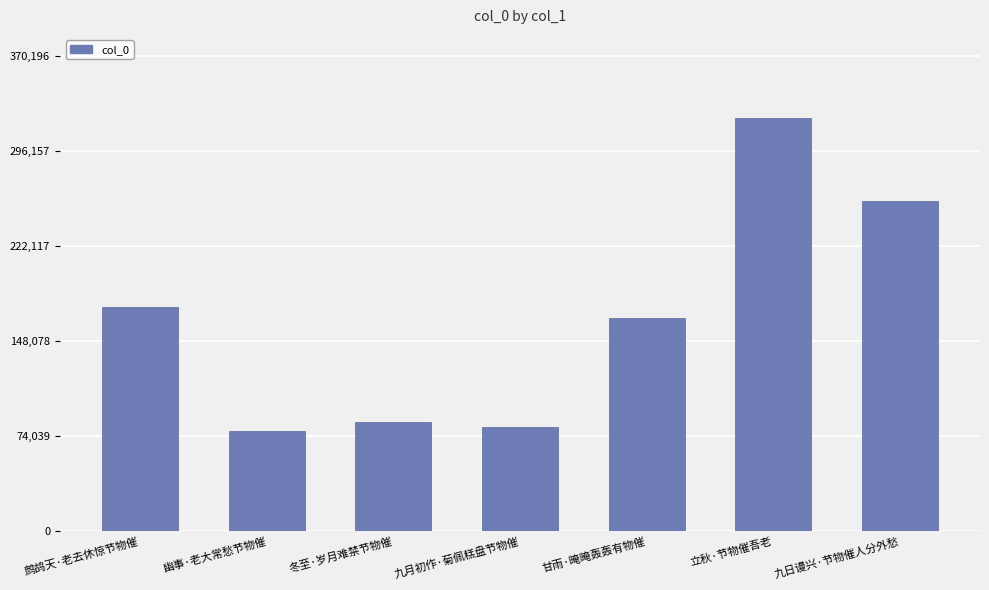

What is the label of the 4th bar from the left?

九月初作·菊佩糕盘节物催